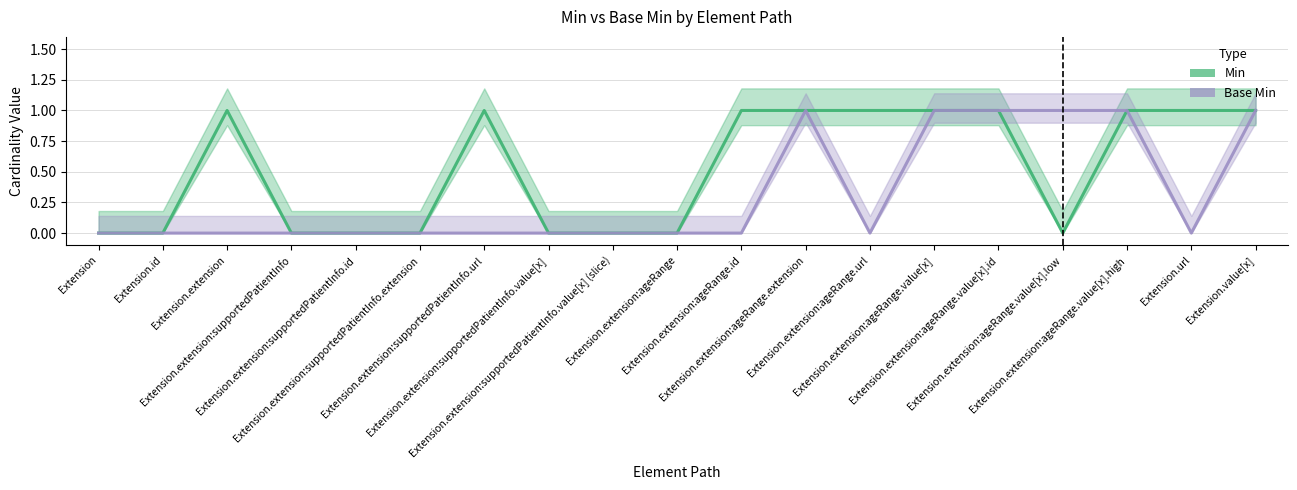

Count the Base Min values in the range 0 to 1.

19